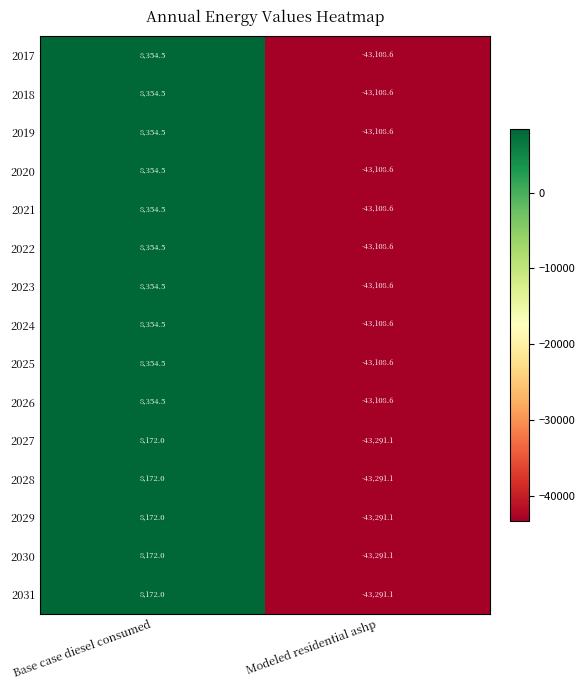

Reading left to right, transcribe all the data shown in this chart.

2017: Base case diesel consumed=8354.5	Modeled residential ashp=-43108.6
2018: Base case diesel consumed=8354.5	Modeled residential ashp=-43108.6
2019: Base case diesel consumed=8354.5	Modeled residential ashp=-43108.6
2020: Base case diesel consumed=8354.5	Modeled residential ashp=-43108.6
2021: Base case diesel consumed=8354.5	Modeled residential ashp=-43108.6
2022: Base case diesel consumed=8354.5	Modeled residential ashp=-43108.6
2023: Base case diesel consumed=8354.5	Modeled residential ashp=-43108.6
2024: Base case diesel consumed=8354.5	Modeled residential ashp=-43108.6
2025: Base case diesel consumed=8354.5	Modeled residential ashp=-43108.6
2026: Base case diesel consumed=8354.5	Modeled residential ashp=-43108.6
2027: Base case diesel consumed=8172.0	Modeled residential ashp=-43291.1
2028: Base case diesel consumed=8172.0	Modeled residential ashp=-43291.1
2029: Base case diesel consumed=8172.0	Modeled residential ashp=-43291.1
2030: Base case diesel consumed=8172.0	Modeled residential ashp=-43291.1
2031: Base case diesel consumed=8172.0	Modeled residential ashp=-43291.1